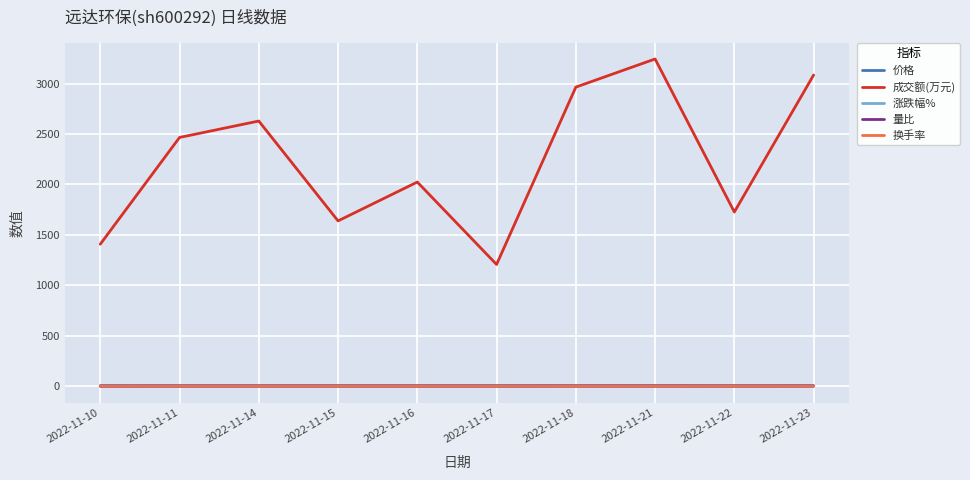

True or false: 换手率 and 成交额(万元) cross at least once.

False